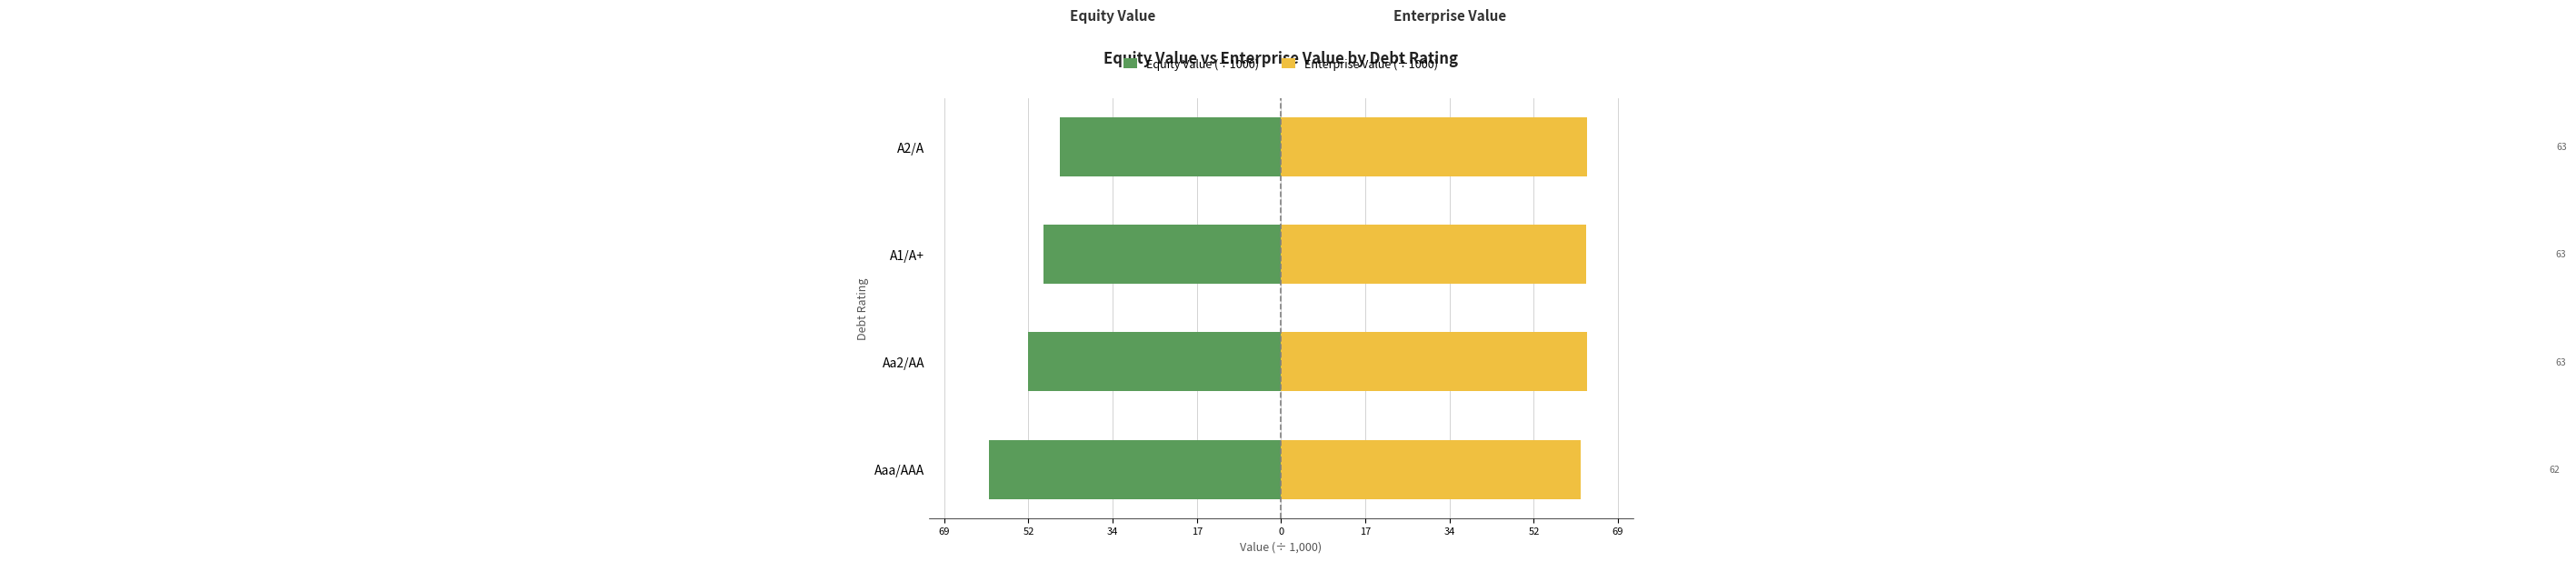

Rank the series at Aaa/AAA from lowest to highest value.

Equity Value (÷1000), Enterprise Value (÷1000)